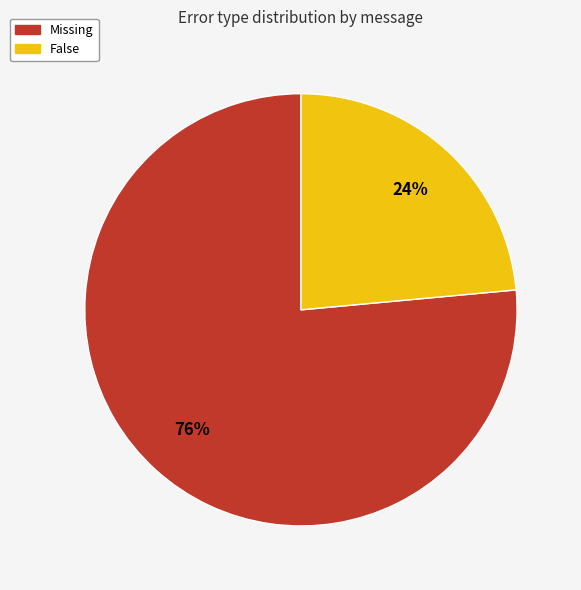

To the nearest percent, what is the average slice percentage?

50%